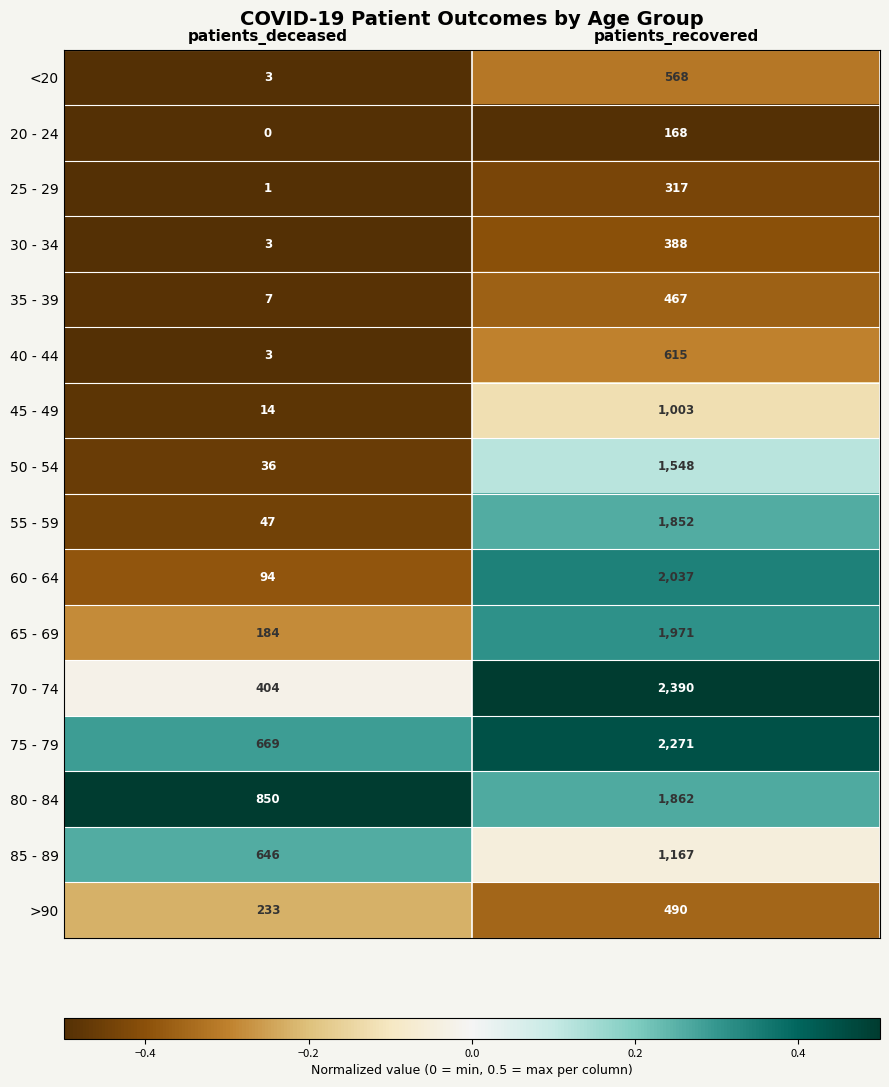

Which series has the widest spread of values?

70 - 74